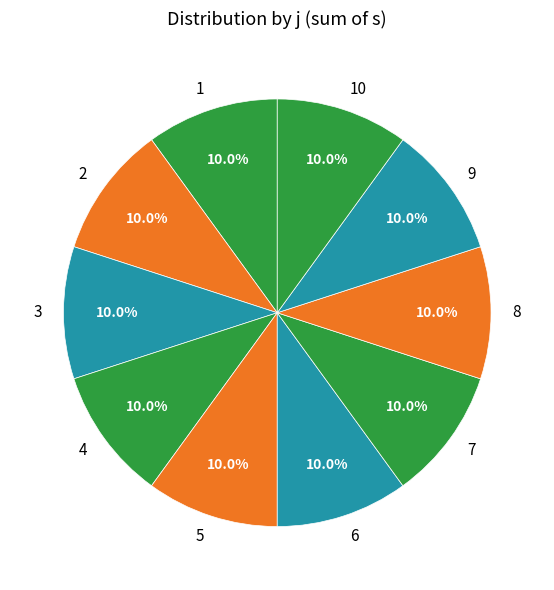

Does 10 account for over 50% of the chart?

No